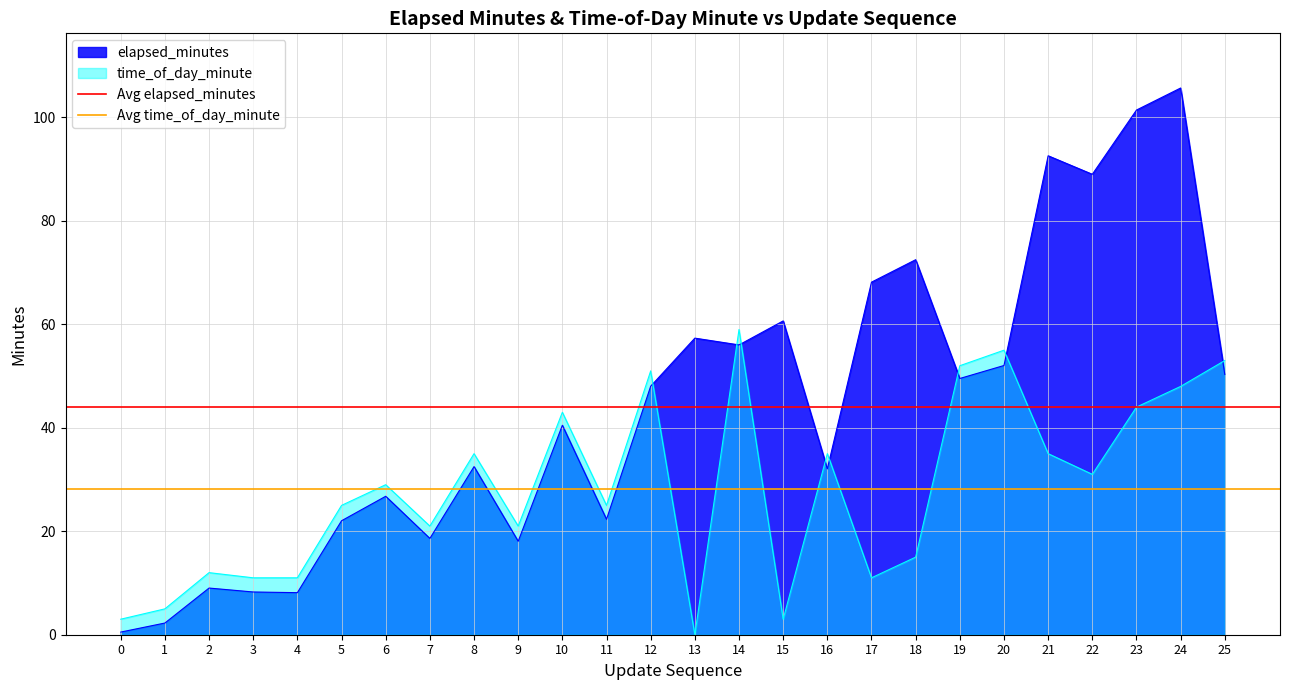

Is the value of time_of_day_minute at 10 greater than the value of elapsed_minutes at 11?

Yes